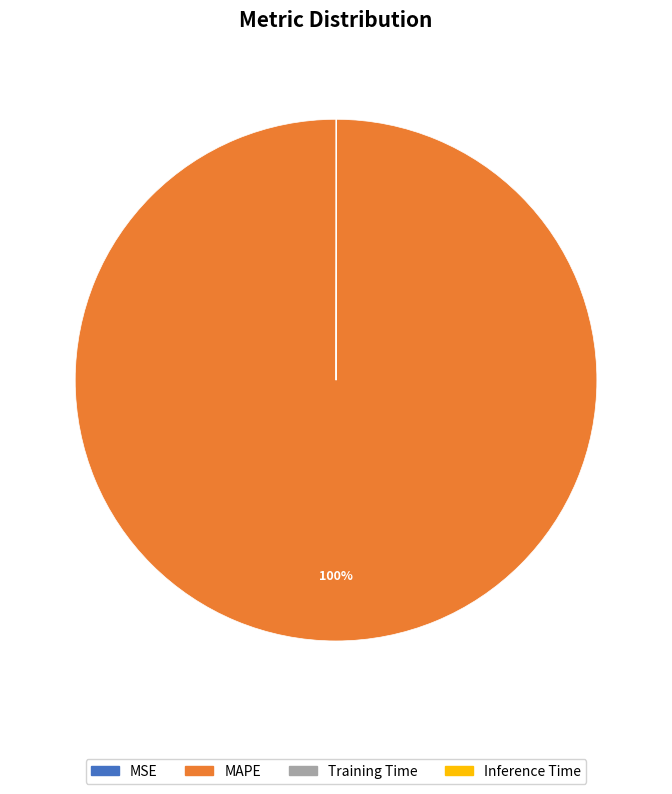

Is there a majority slice in this chart?

Yes